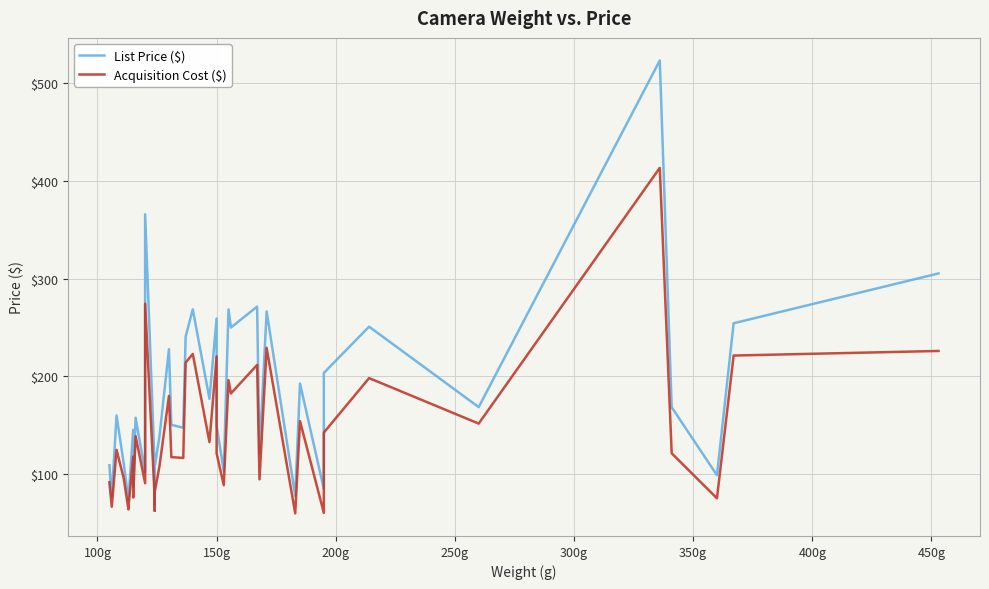

Is the value of Acquisition Cost ($) at 23 greater than the value of List Price ($) at 15?

No